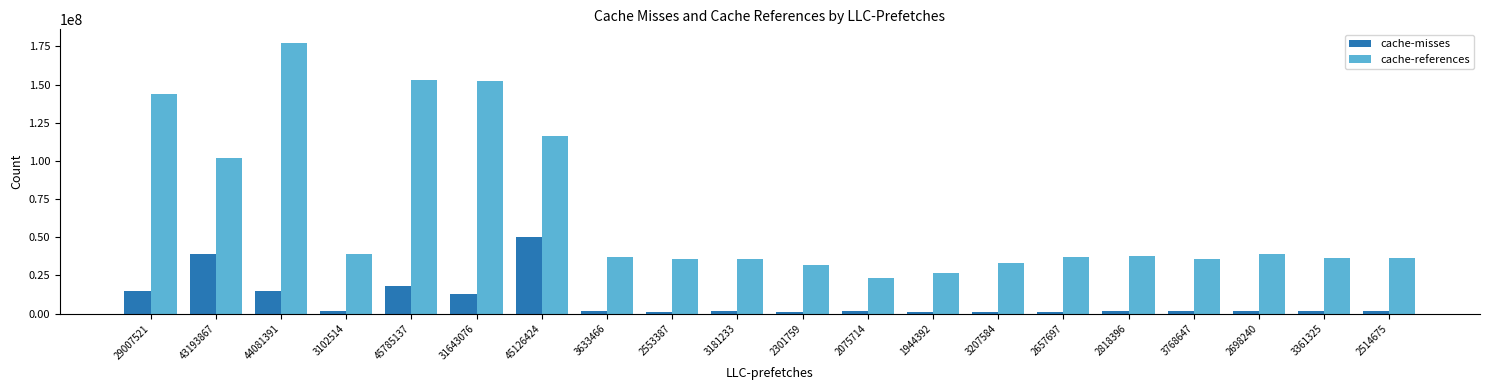

Which series has the largest range (max minus min)?

cache-references